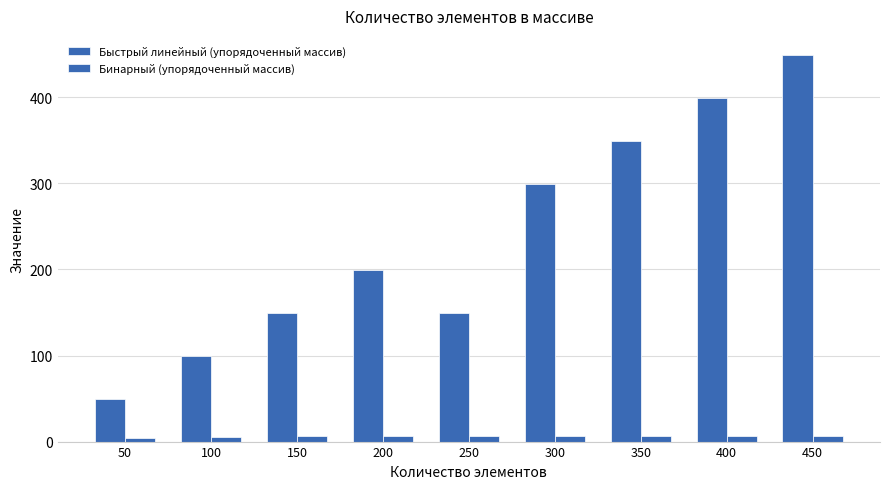

What is the difference between the Бинарный (упорядоченный массив) values at 350 and 150?

1